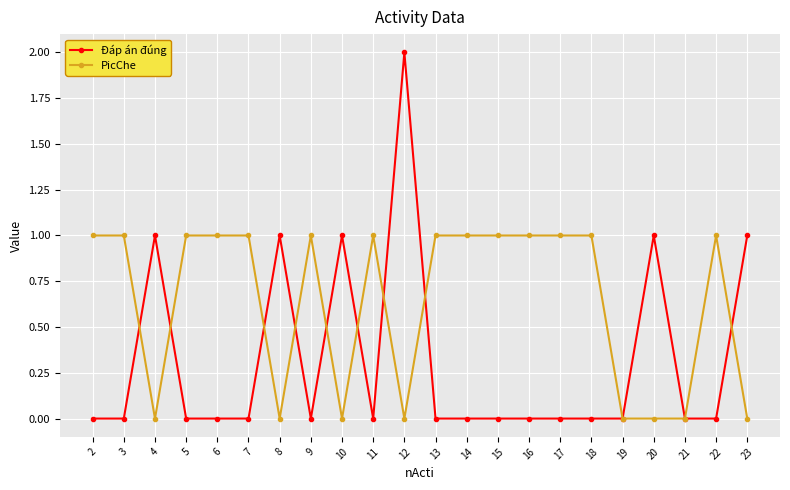

True or false: Đáp án đúng has more than 0 interior local peaks.

True